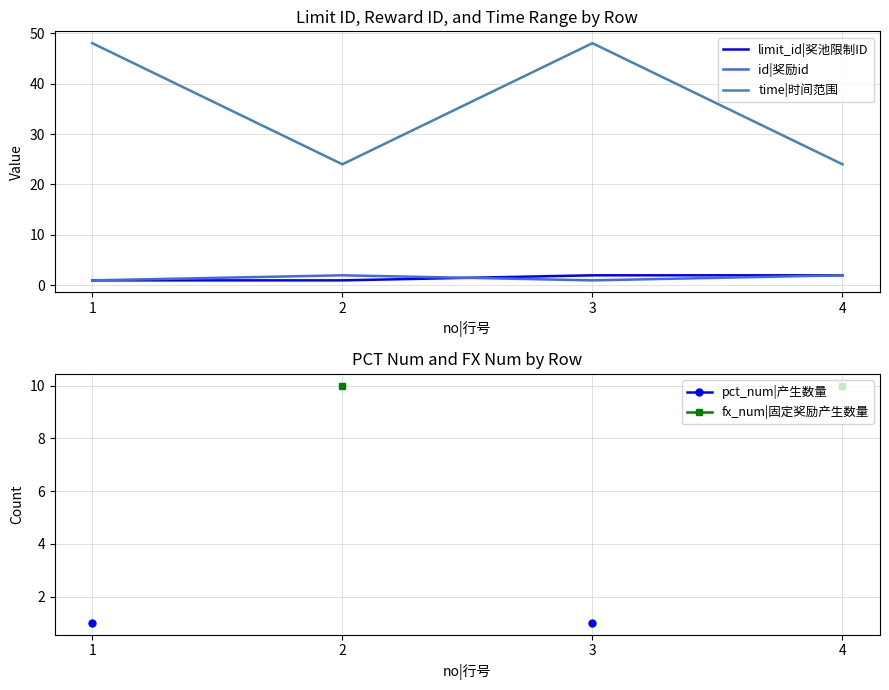

How many lines are shown in the chart?

5